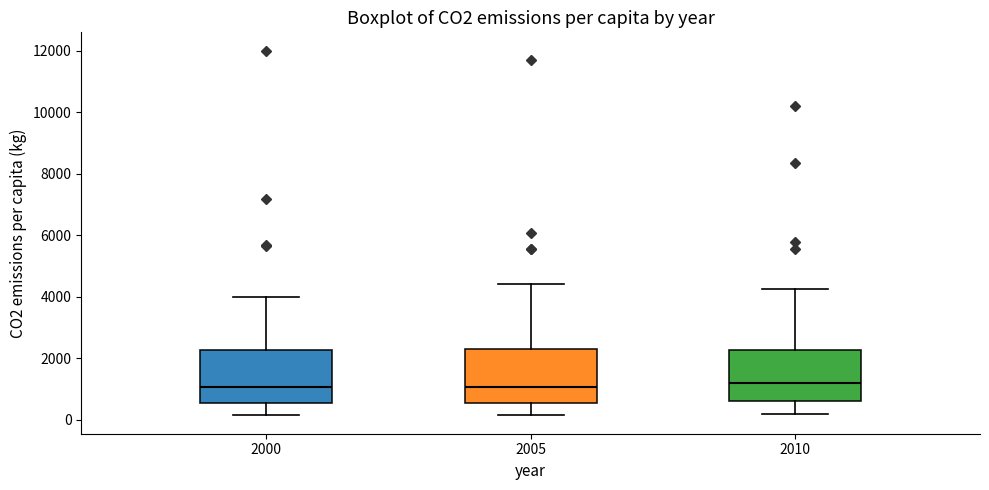

Reading left to right, transcribe this box plot: for each box, give where its median line is, the range the box spans, and where its two whiskers end, as read against the y-axis. The values are not printed on the chart, so give them approximately, as read against the axis.

2000: median 1000, box 600 to 2200, whiskers 200 to 4000
2005: median 1000, box 600 to 2200, whiskers 200 to 4400
2010: median 1200, box 600 to 2200, whiskers 200 to 4200